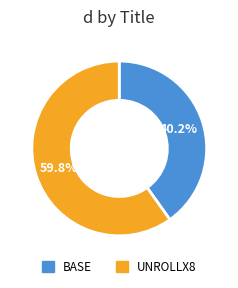

What portion of the pie excludes UNROLLX8?

40.2%